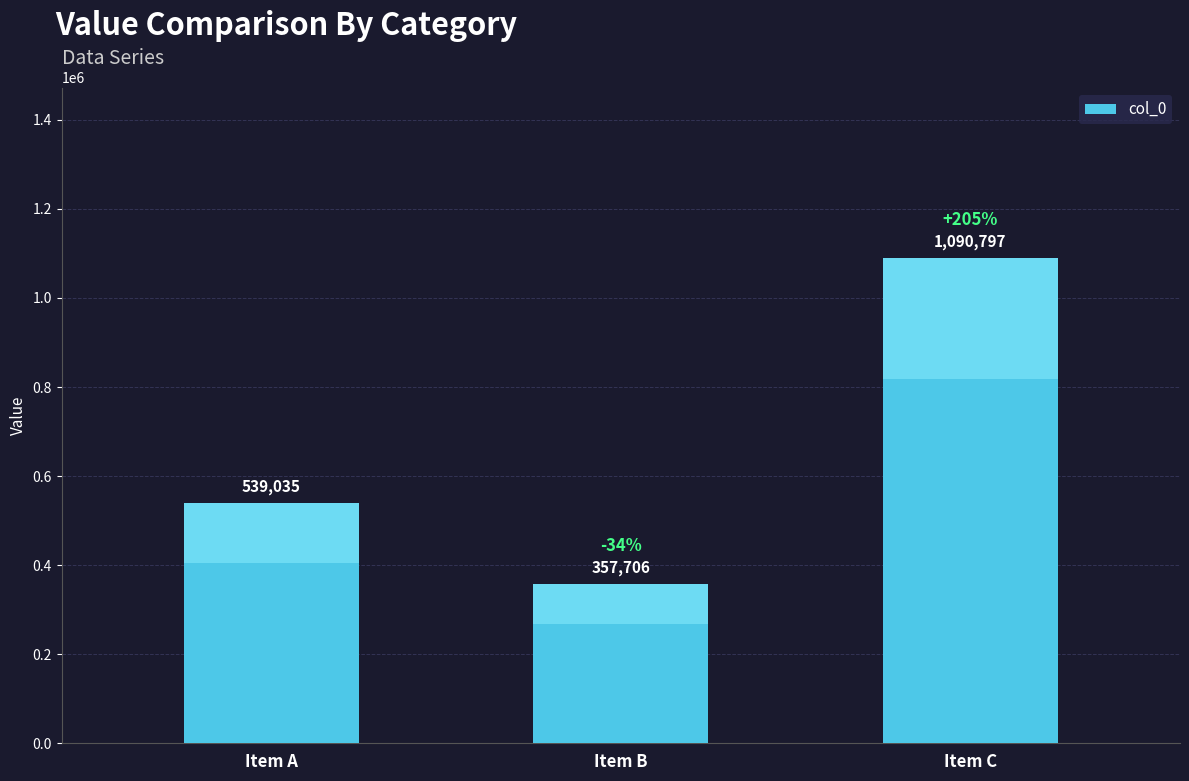

Rank the categories by value from highest to lowest.

Item C, Item A, Item B